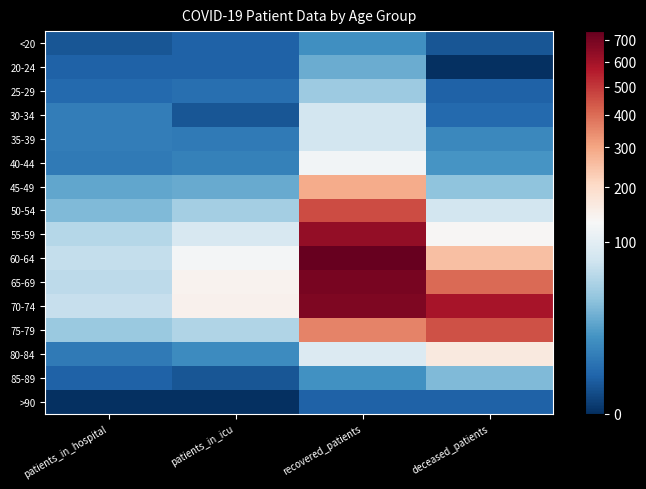

List the series in order of their peak value, highest first.

60-64, 65-69, 70-74, 55-59, 50-54, 75-79, 45-49, 80-84, 40-44, 30-34, 35-39, 25-29, 85-89, 20-24, <20, >90